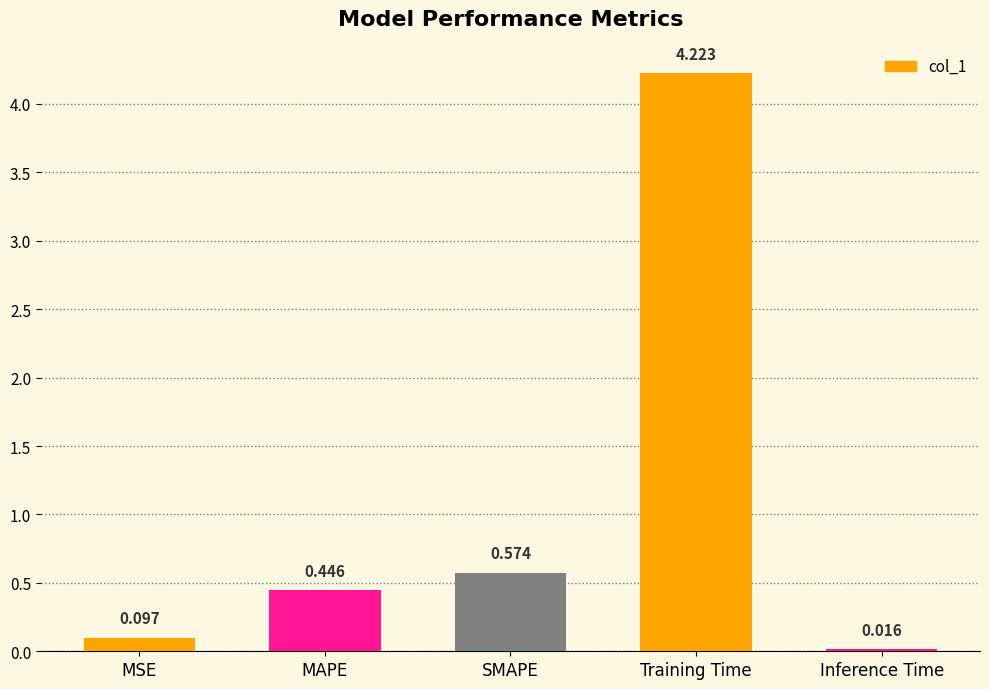

Rank the categories by value from highest to lowest.

Training Time, SMAPE, MAPE, MSE, Inference Time